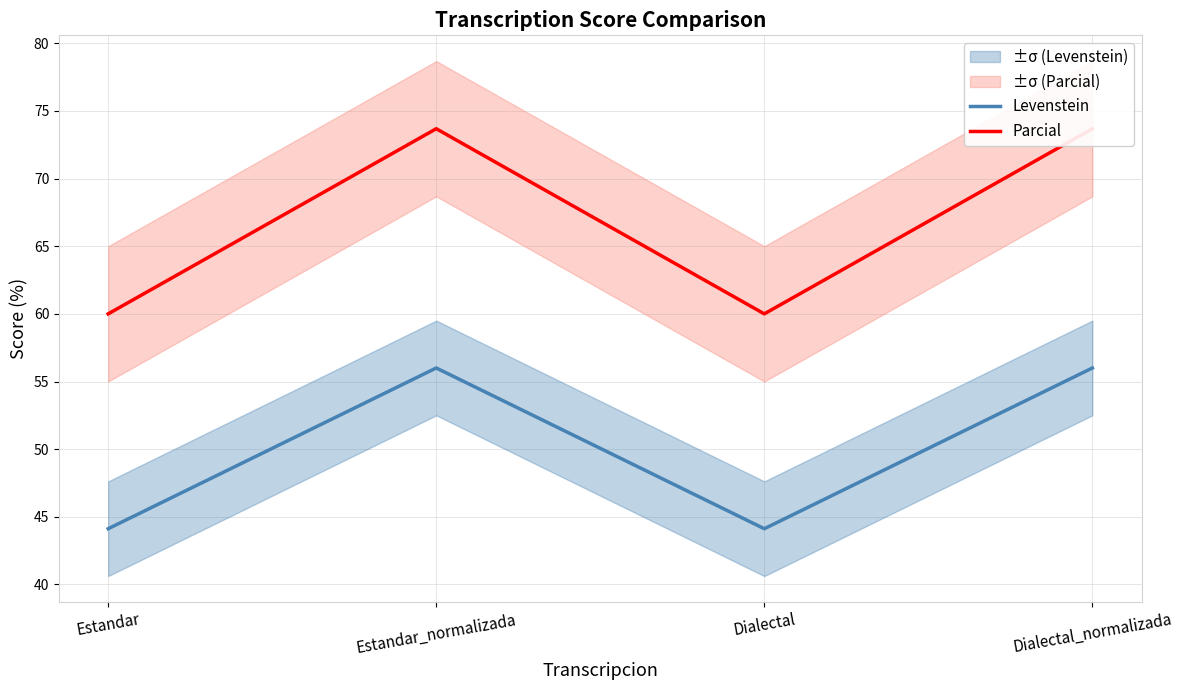

What is the difference between the Levenstein values at Estandar_normalizada and Estandar?

11.9